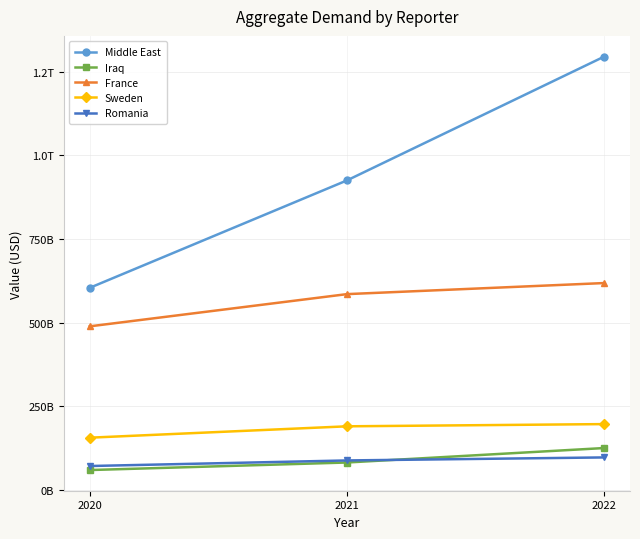

Does the chart have visible grid lines?

Yes